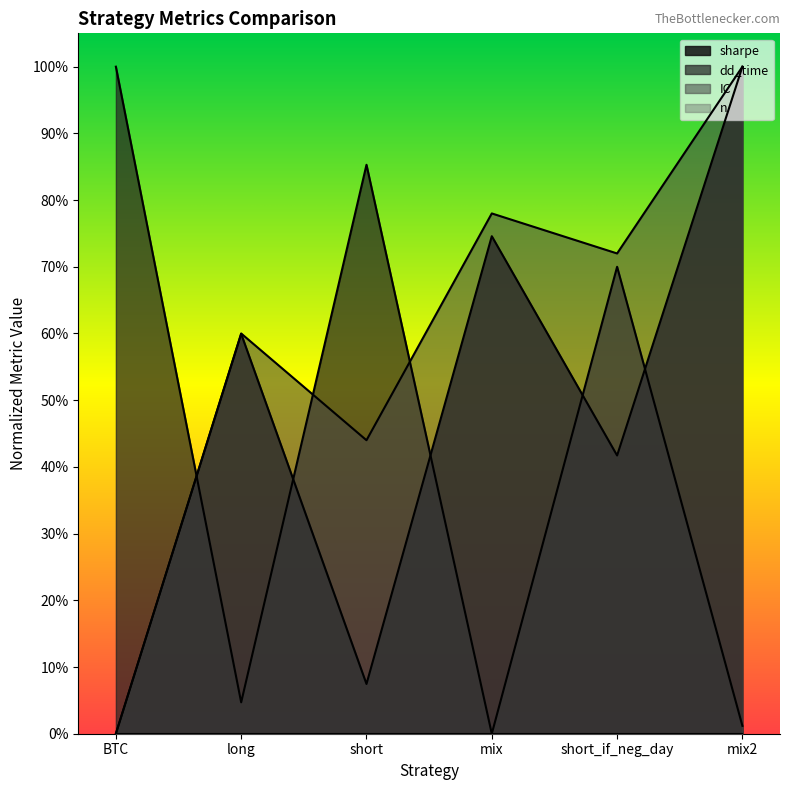

Count the number of categories in the chart.

6